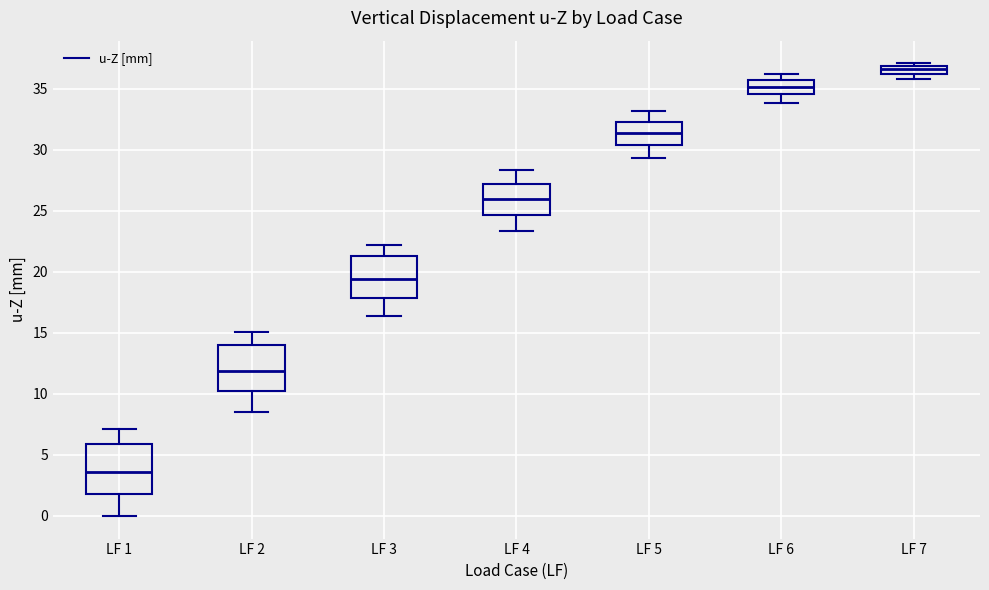

Where is the lower edge of the box for LF 7 on the y-axis? The values are not printed on the chart, so give them approximately, as read against the axis.

36.0